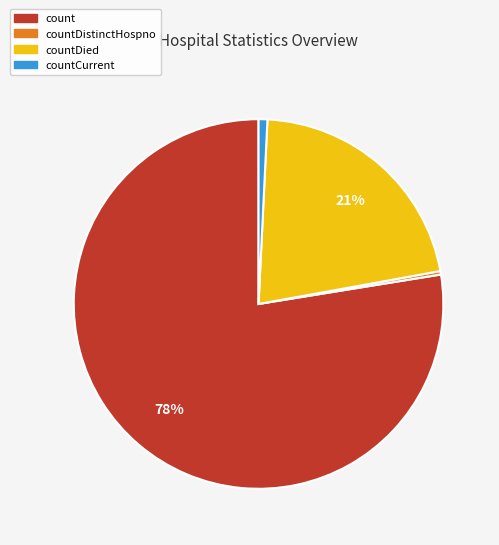

To the nearest percent, what is the average slice percentage?

25%